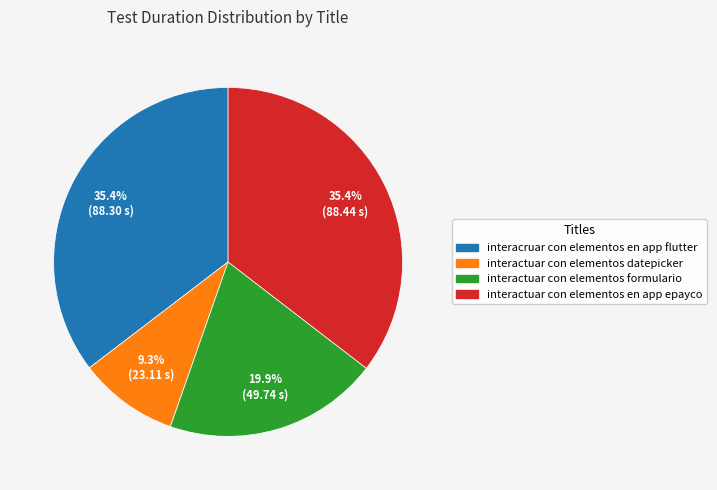

Is there a majority slice in this chart?

No